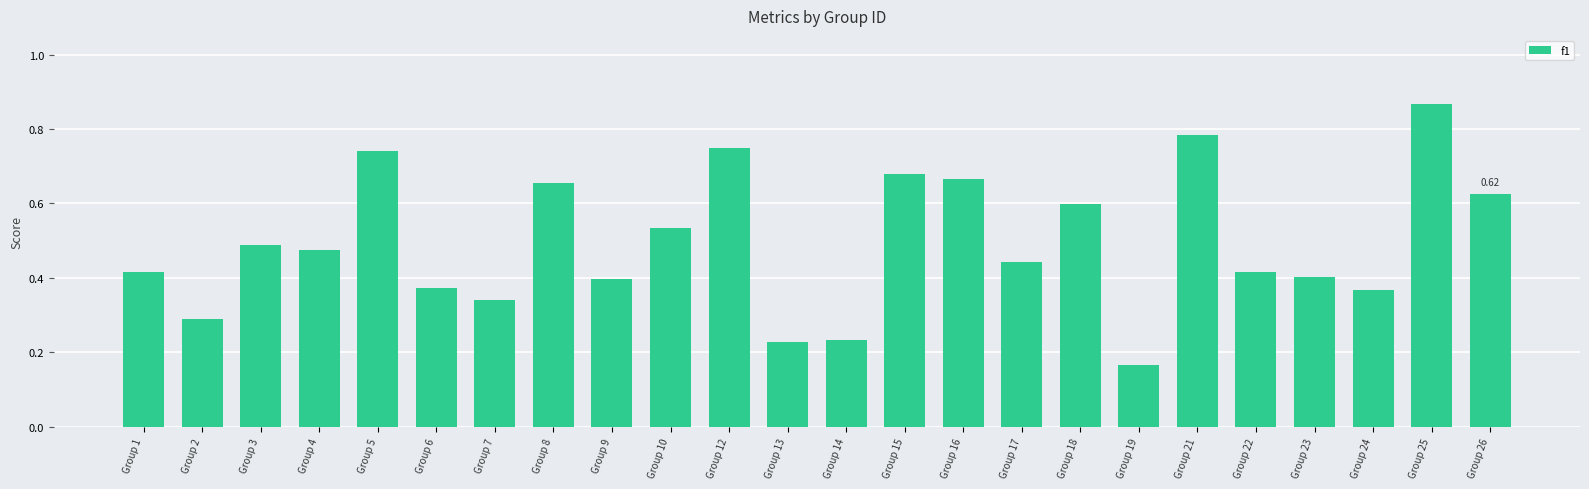

What is the sum of the values at Group 25 and Group 6?

1.2